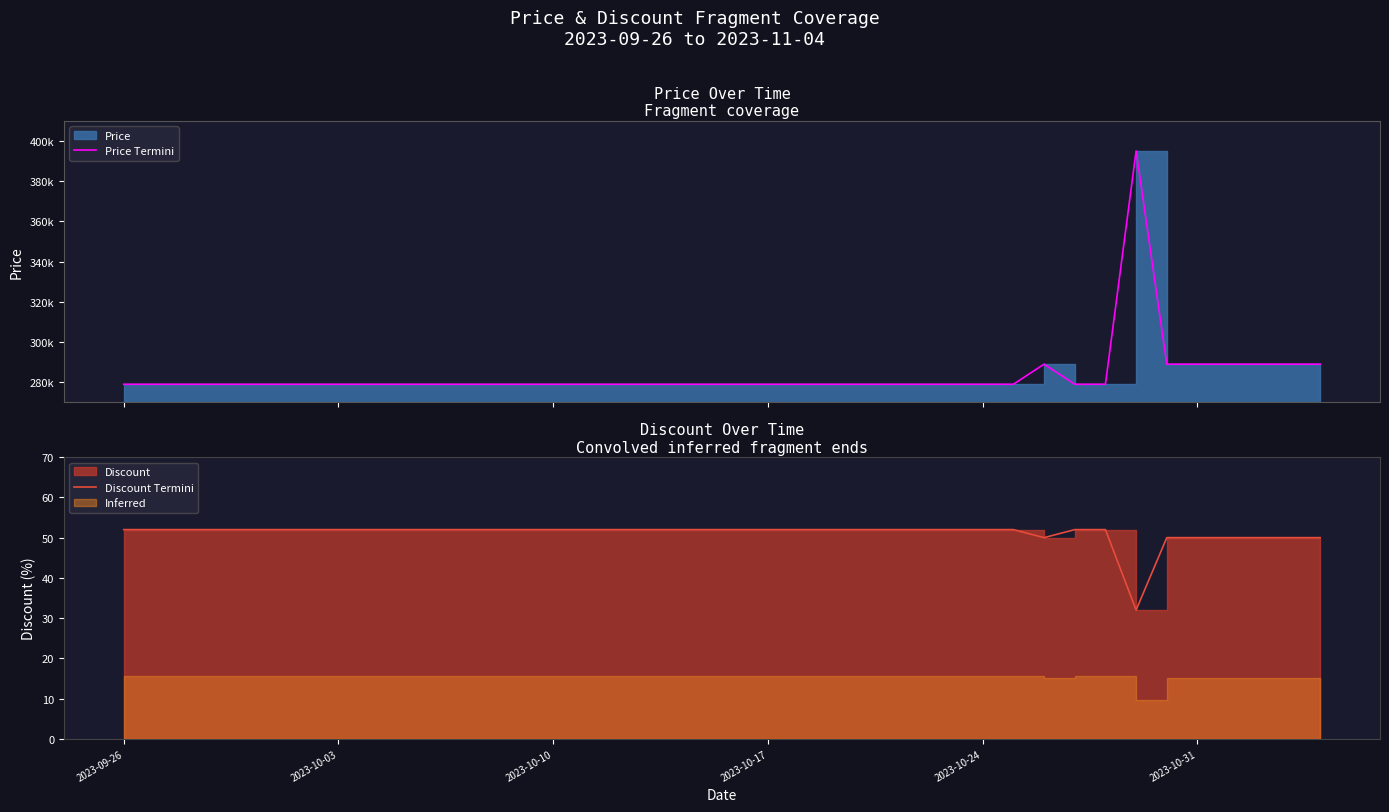

How many interior local peaks does the Price Termini series have?

2